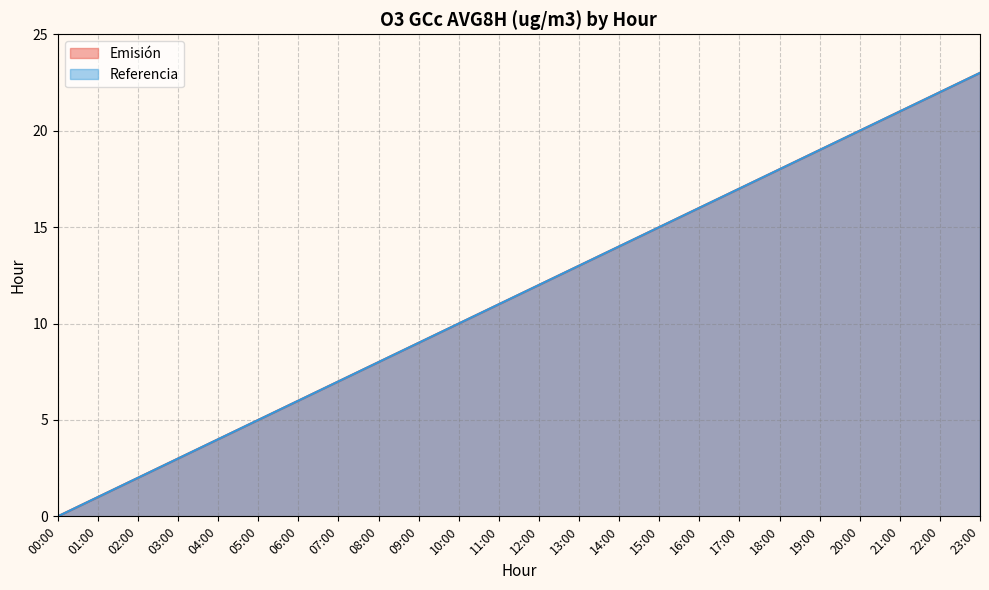

What is the label of the 10th point from the left?

09:00